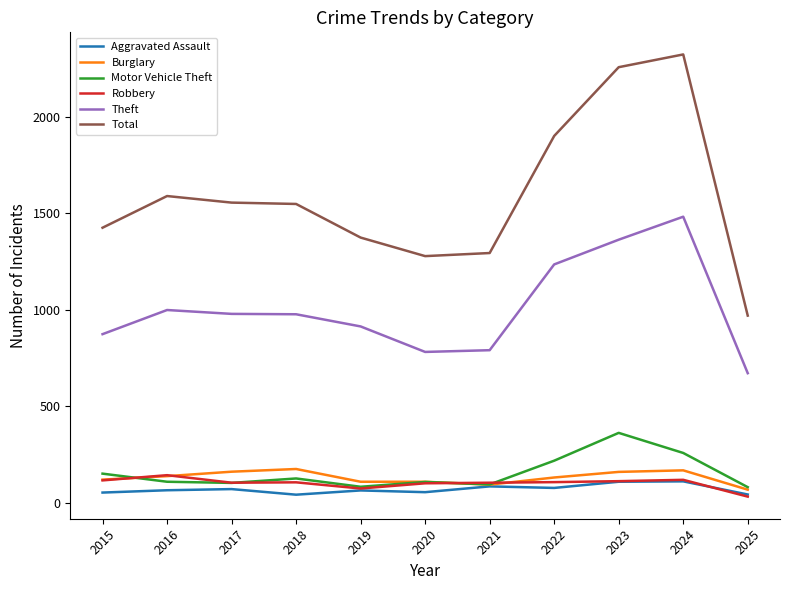

Is it true that Total equals 856 at 2016?

False